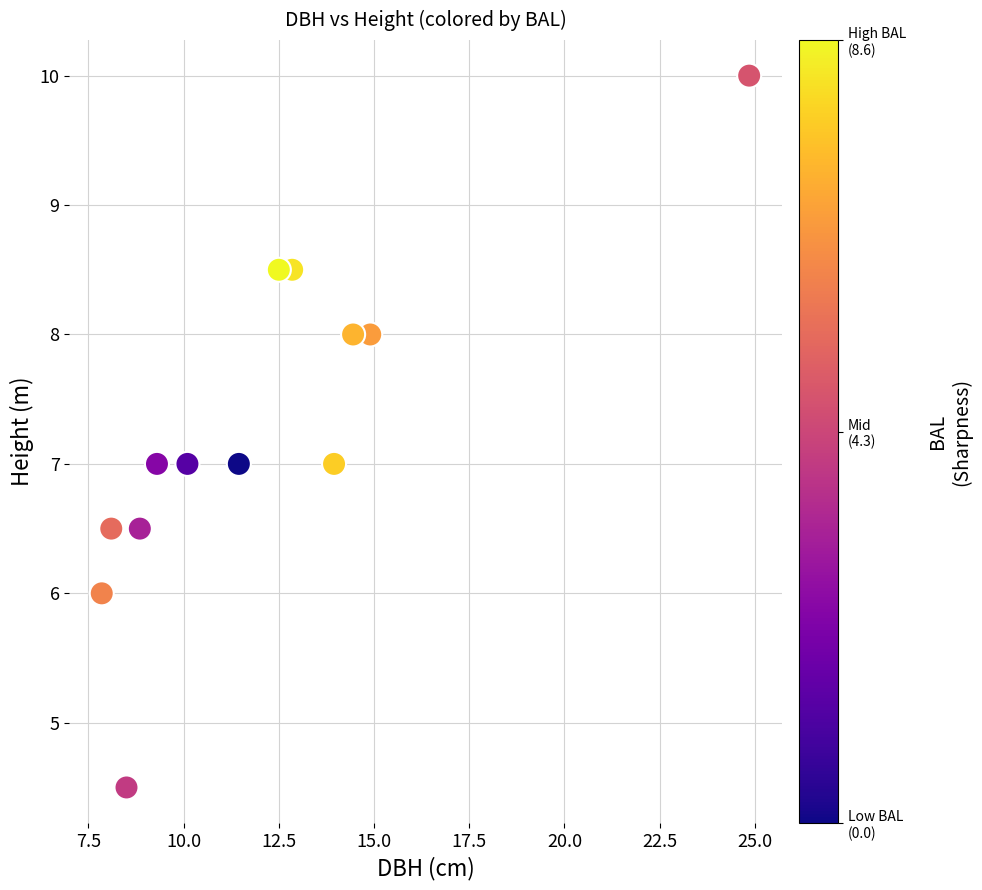

What is the range of Y values (max minus min)?

5.5